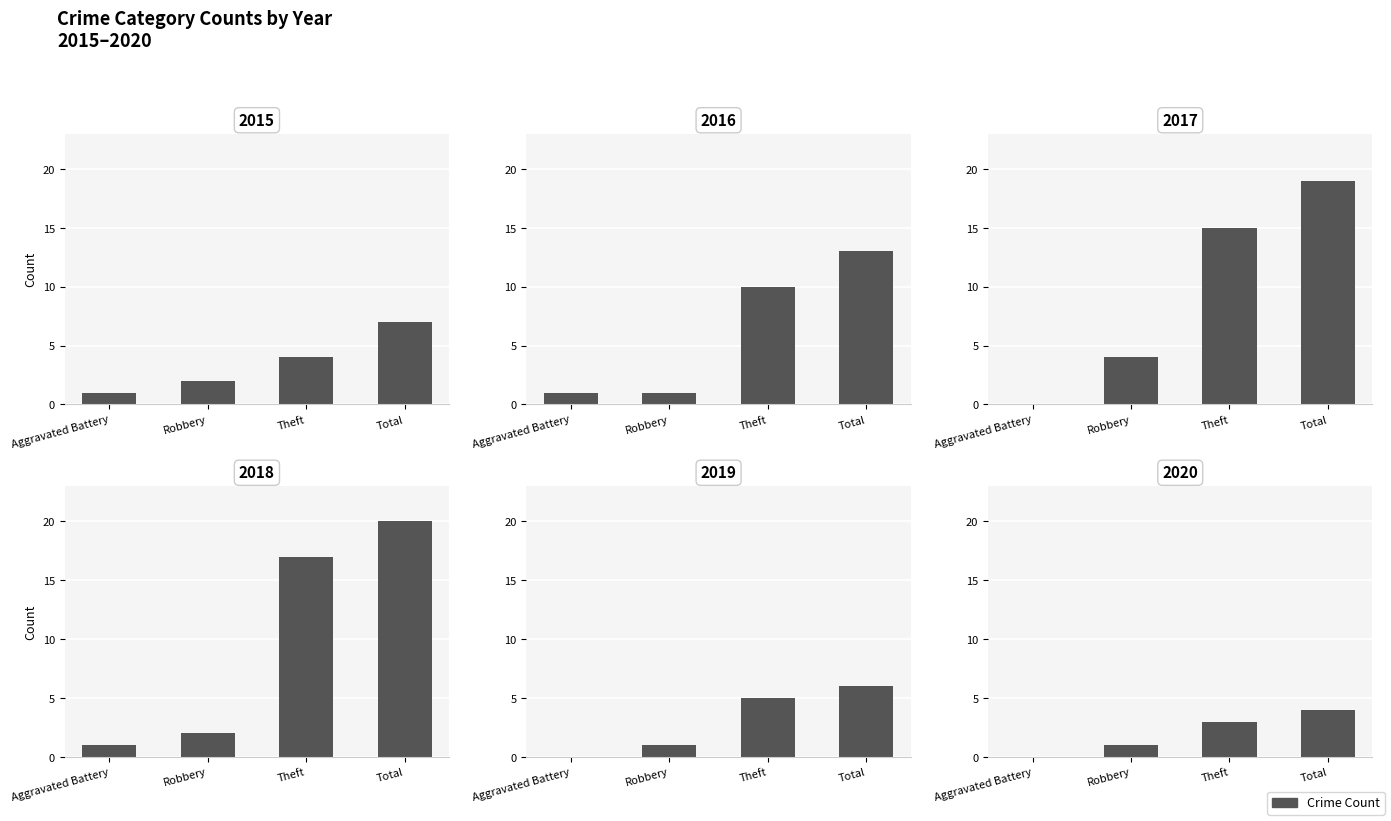

What is the sum of all 2016 values?

25